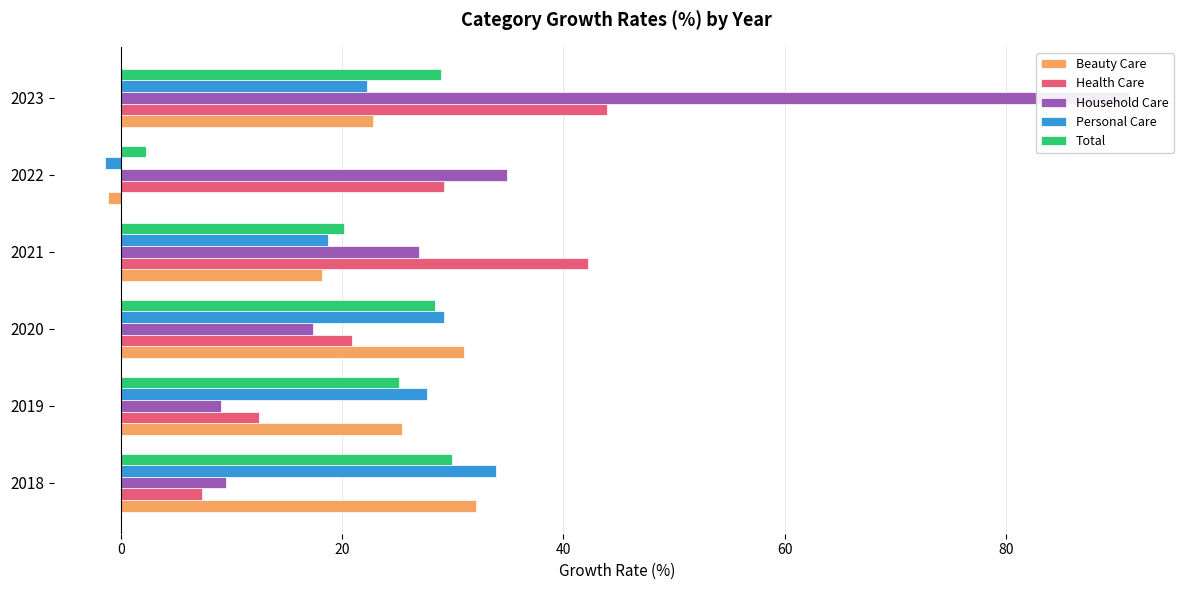

Is the value of Household Care at 2020 greater than the value of Beauty Care at 2020?

No